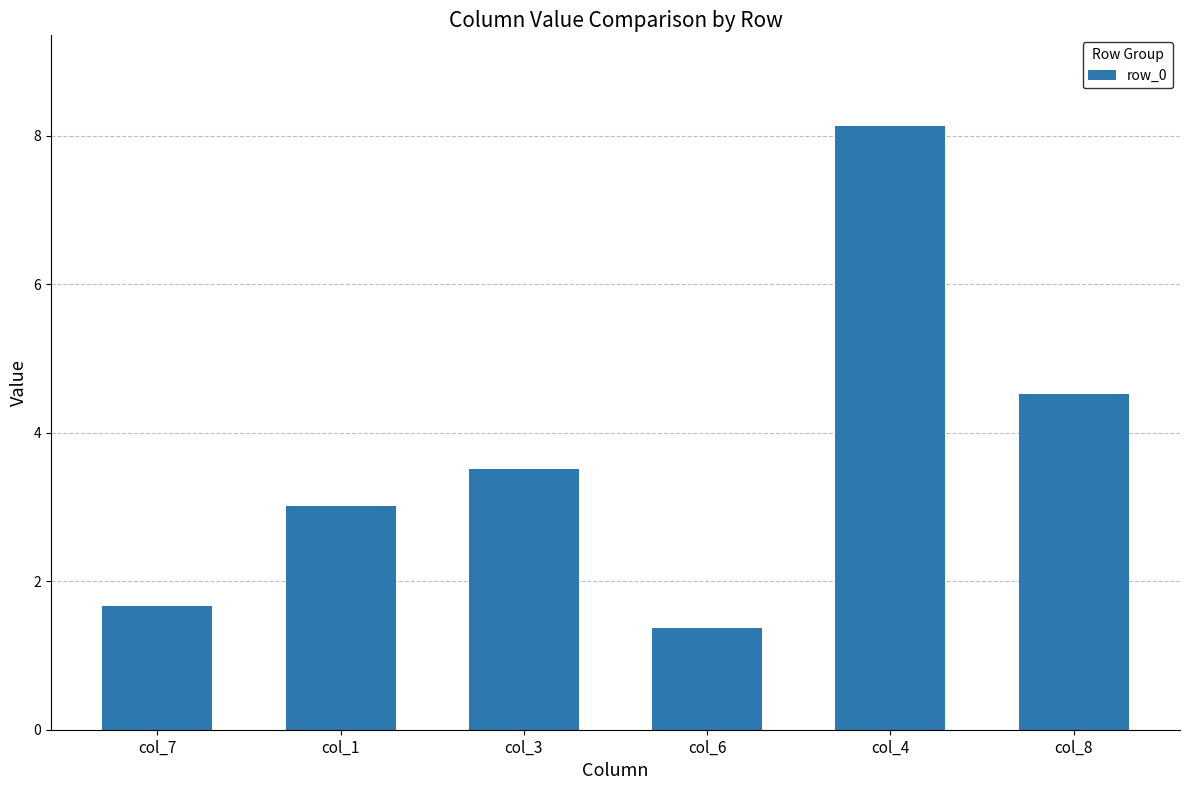

What is the change in value from col_1 to col_8?

+1.5